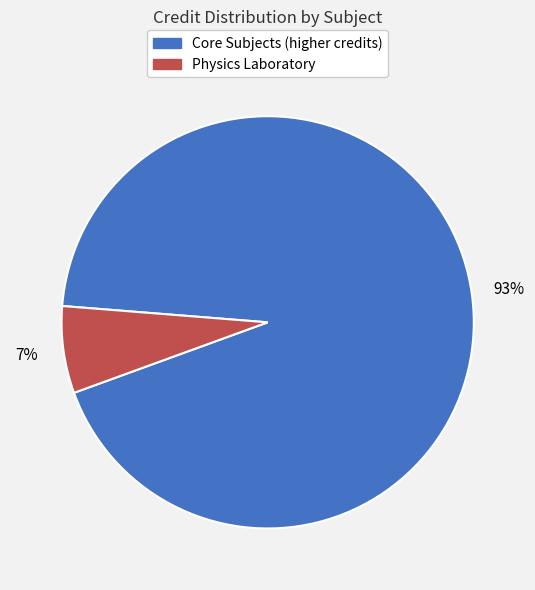

Is there a majority slice in this chart?

Yes